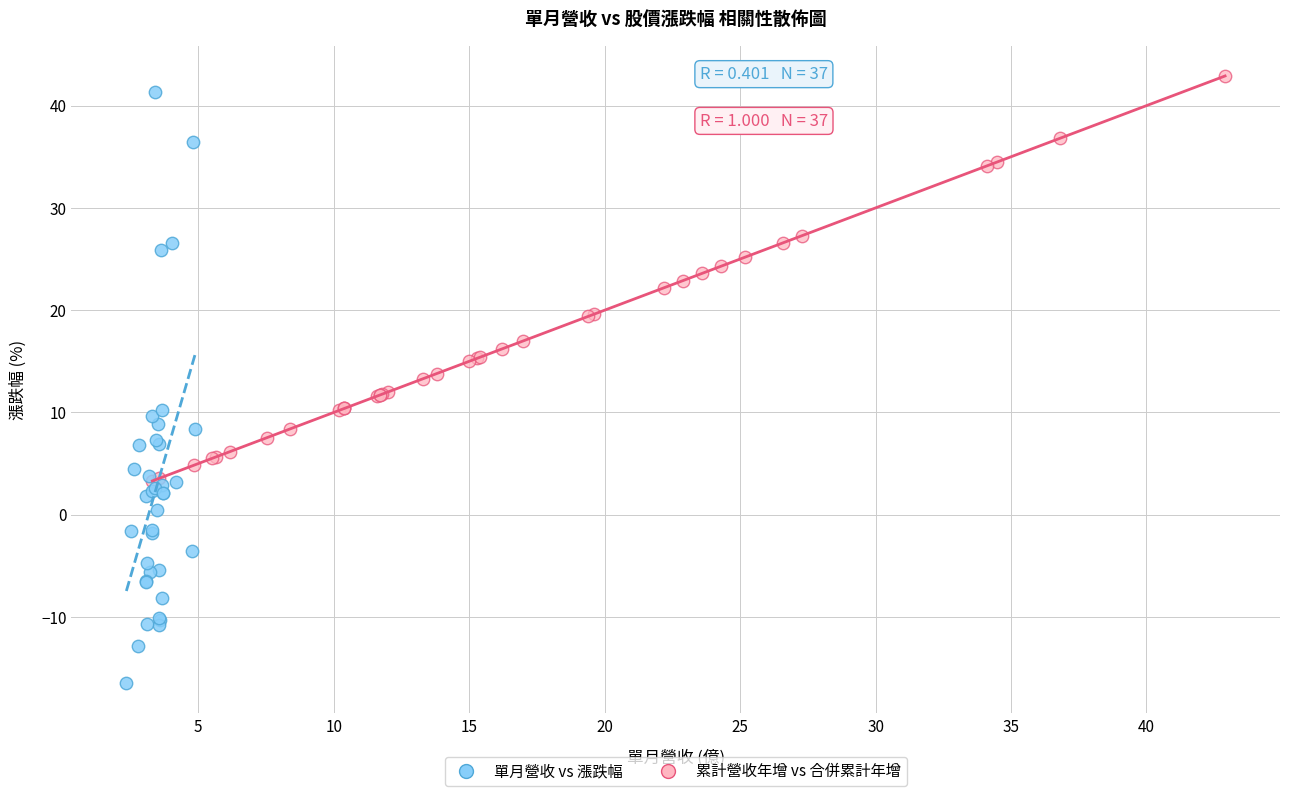

Which series has the largest Y range (max minus min)?

單月營收 vs 漲跌幅